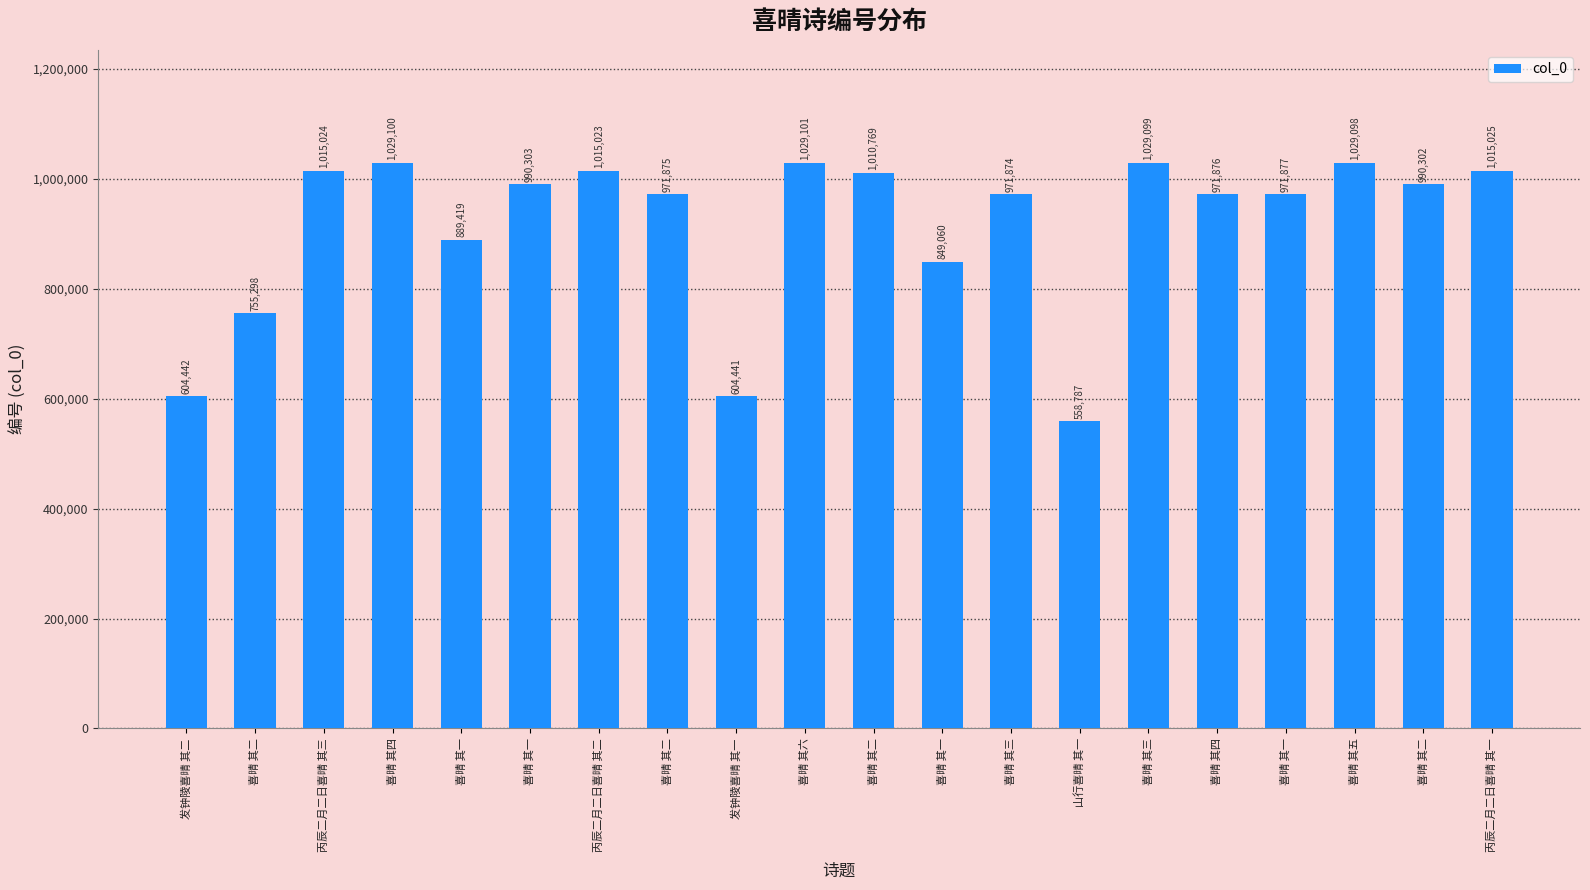

Reading left to right, what are all the values shown in this chart?

发钟陵喜晴 其二=604442	喜晴 其二=755298	丙辰二月二日喜晴 其三=1015024	喜晴 其四=1029100	喜晴 其一=889419	喜晴 其一=990303	丙辰二月二日喜晴 其二=1015023	喜晴 其二=971875	发钟陵喜晴 其一=604441	喜晴 其六=1029101	喜晴 其二=1010769	喜晴 其一=849060	喜晴 其三=971874	山行喜晴 其一=558787	喜晴 其三=1029099	喜晴 其四=971876	喜晴 其一=971877	喜晴 其五=1029098	喜晴 其二=990302	丙辰二月二日喜晴 其一=1015025